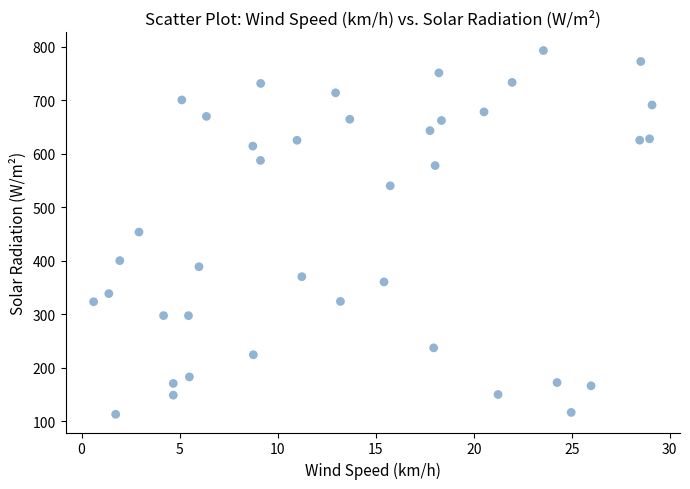

What is the range of X values (max minus min)?

28.5